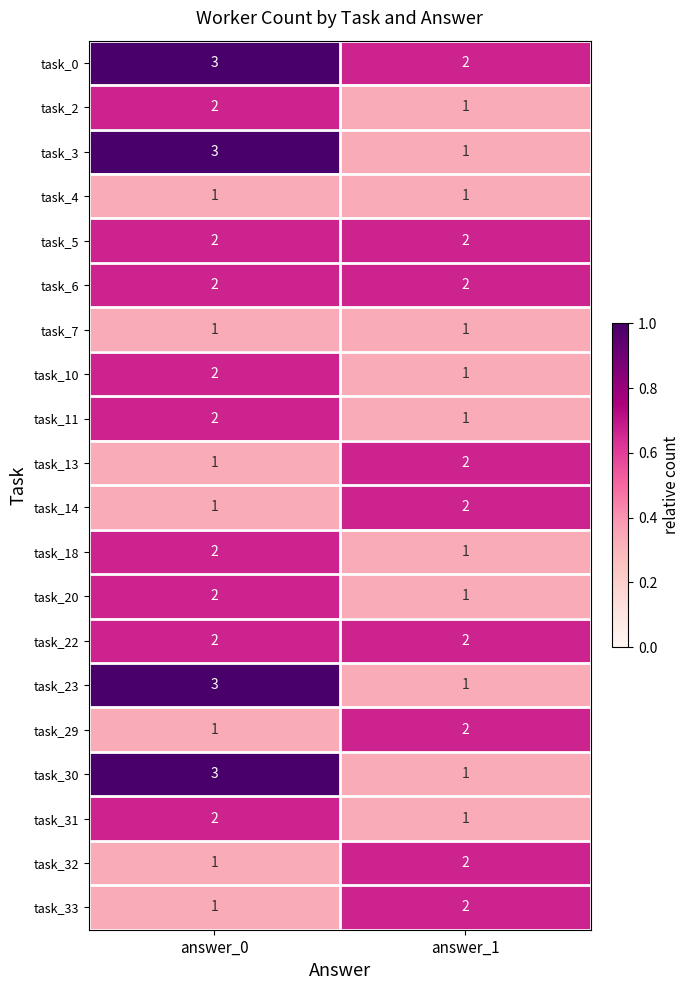

At which category is the sum across all series the highest?

answer_0